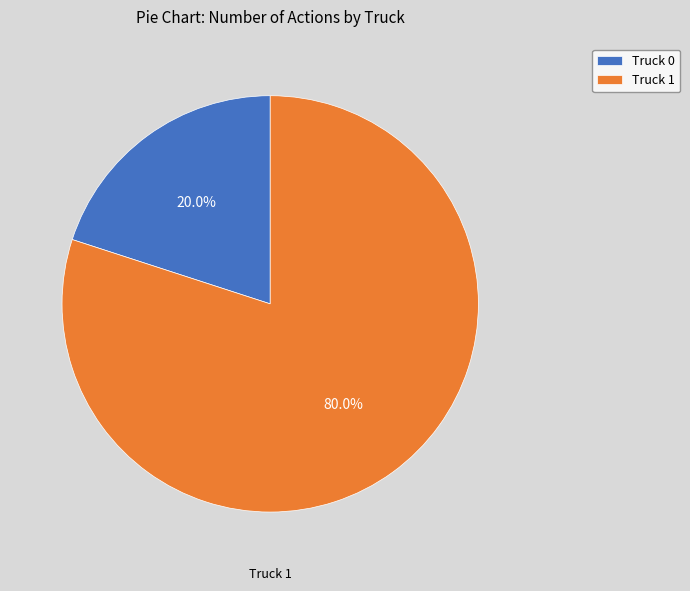

Which has a higher value, Truck 1 or Truck 0?

Truck 1